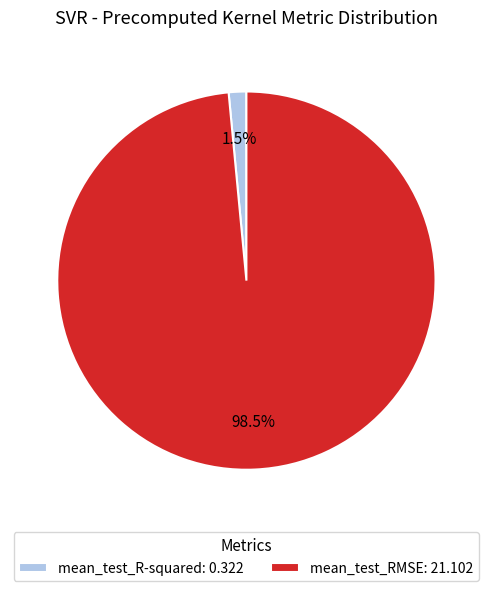

Is mean_test_RMSE the majority of the pie?

Yes